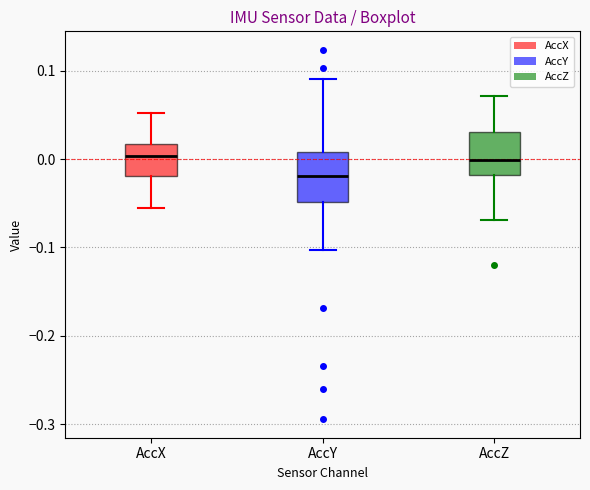

Reading left to right, transcribe this box plot: for each box, give where its median line is, the range the box spans, and where its two whiskers end, as read against the y-axis. The values are not printed on the chart, so give them approximately, as read against the axis.

AccX: median 0.00, box -0.02 to 0.02, whiskers -0.06 to 0.05
AccY: median -0.02, box -0.05 to 0.01, whiskers -0.10 to 0.09
AccZ: median 0.00, box -0.02 to 0.03, whiskers -0.07 to 0.07